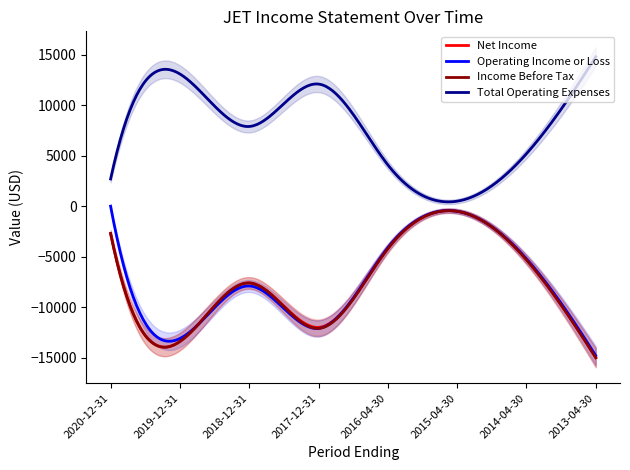

True or false: Income Before Tax and Net Income intersect in this chart.

False